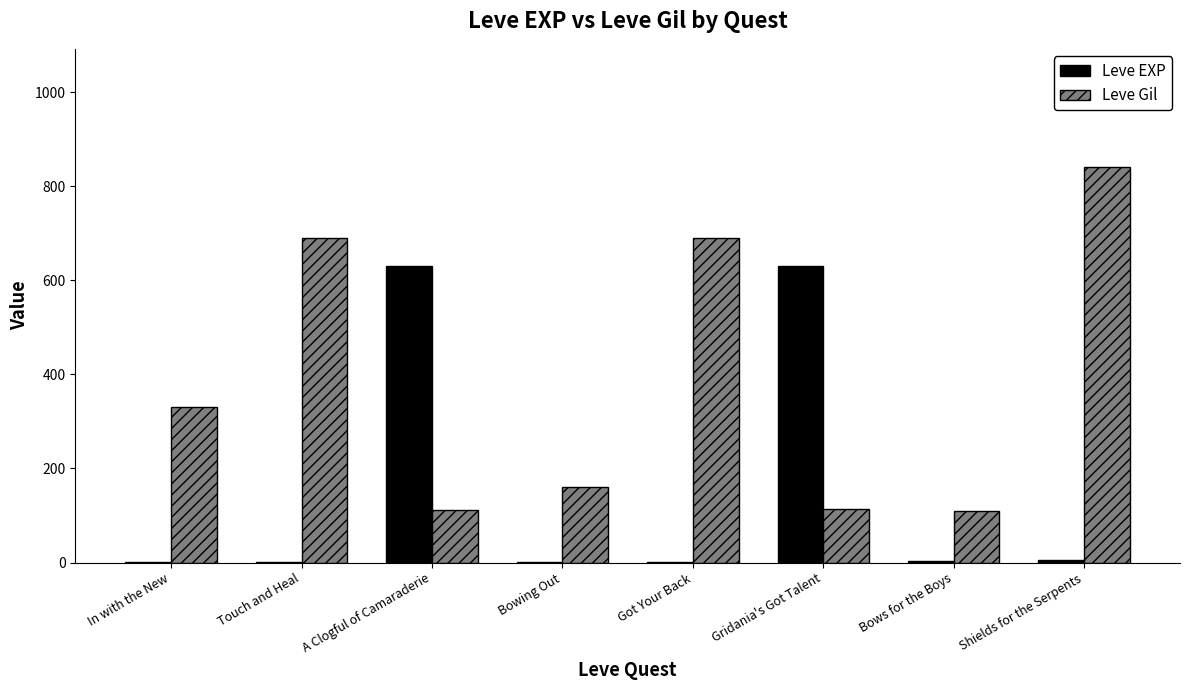

True or false: Leve EXP has a value of 1079 at Gridania's Got Talent.

False